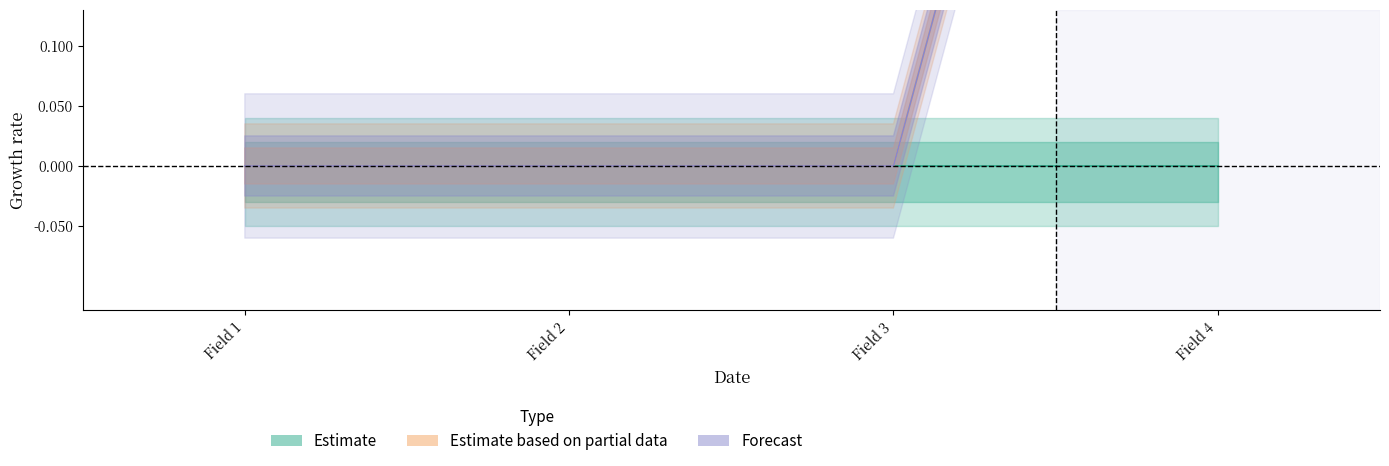

How many values exceed 0?

1